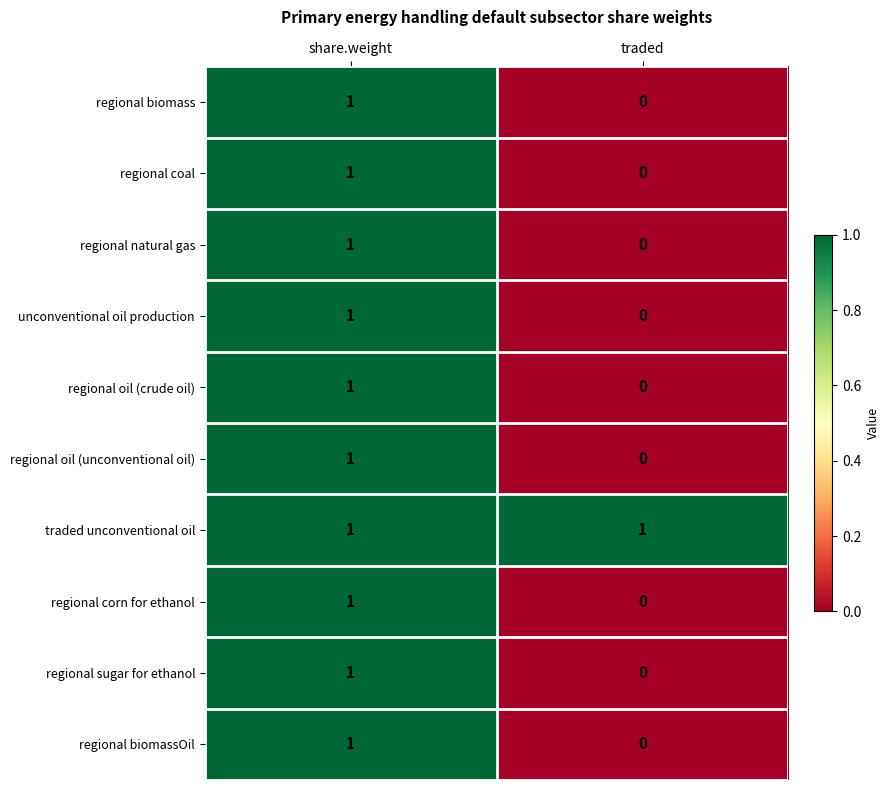

Is it true that traded unconventional oil equals 0 at share.weight?

False